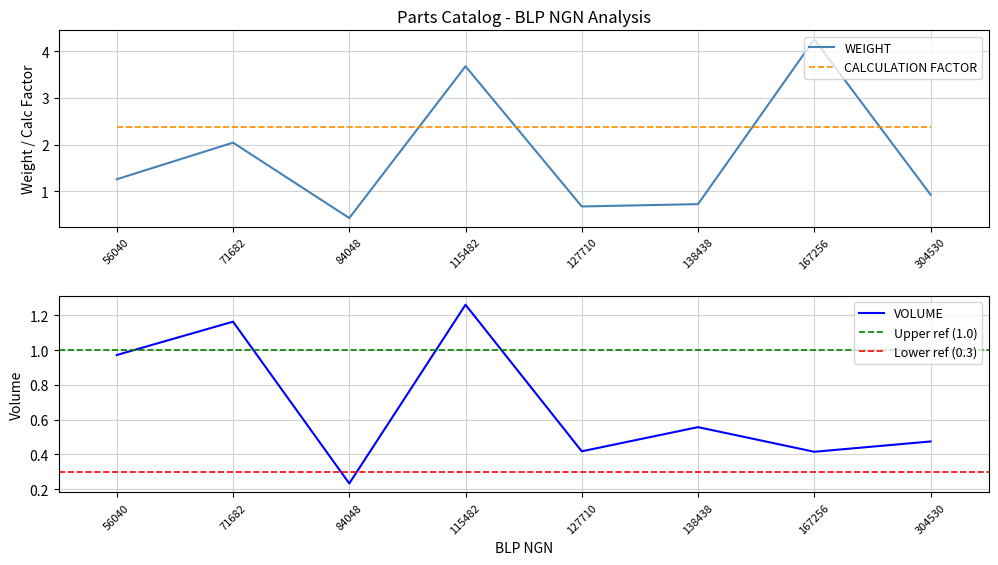

Is this an area chart (filled region under the line)?

No